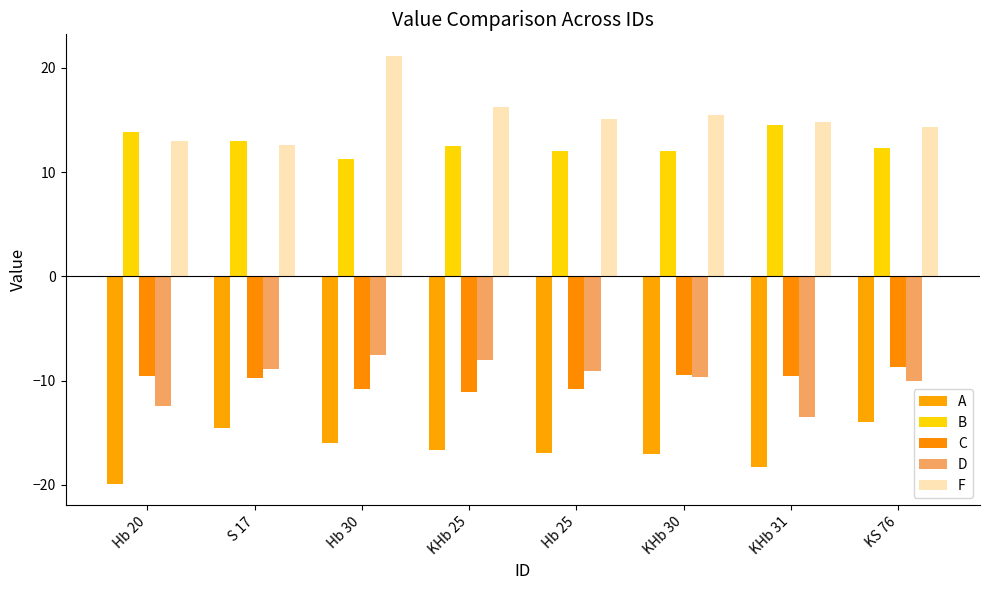

Is it true that F equals 16.2 at KHb 25?

True